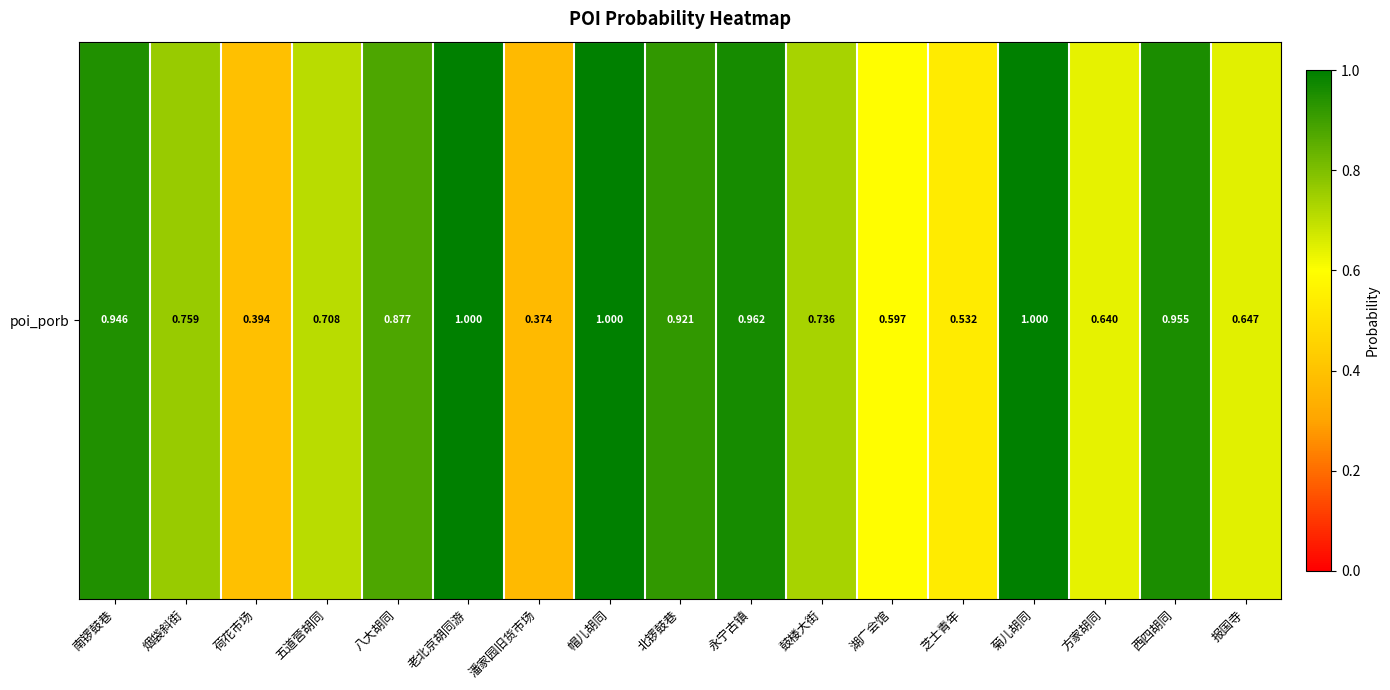

The chart shows a value of 1.6 at 菊儿胡同. True or false?

False